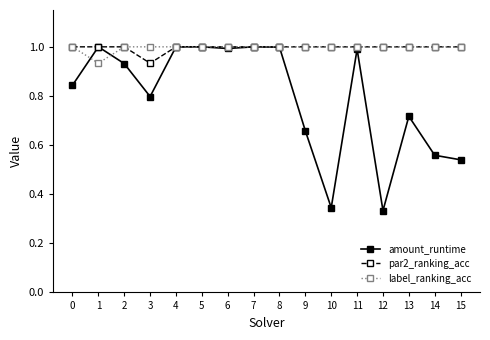

How many lines are shown in the chart?

3